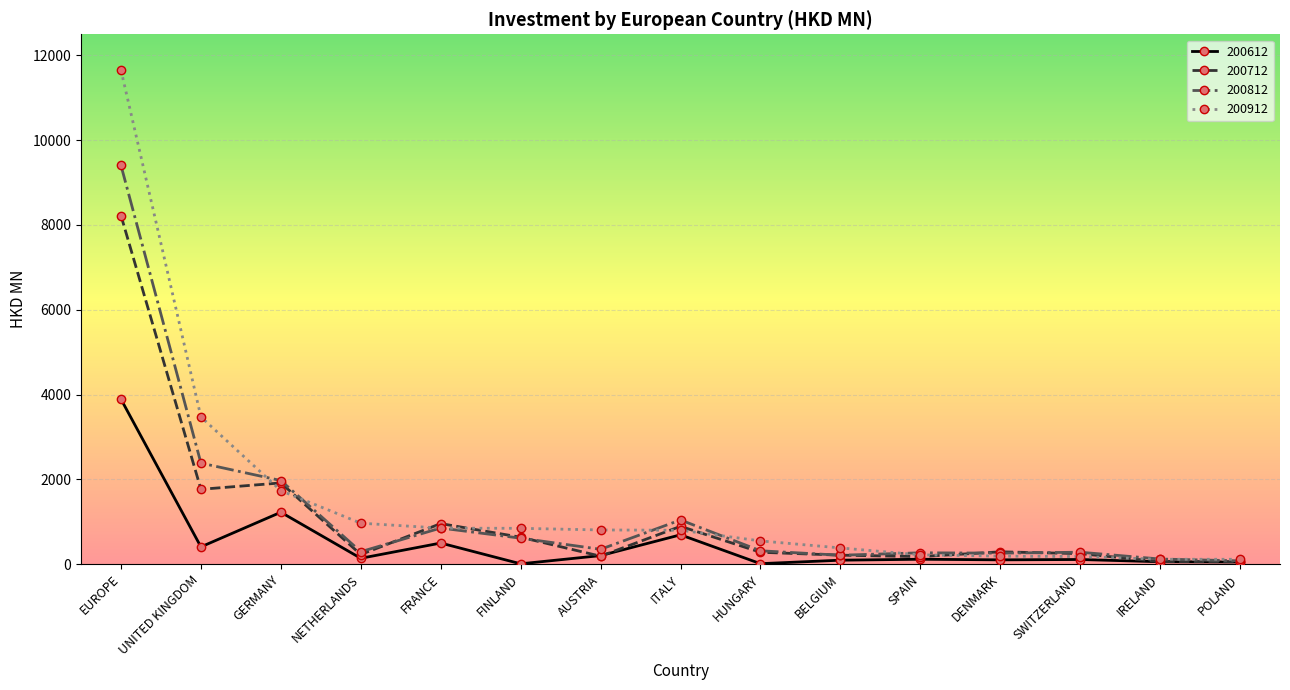

Which series has the widest spread of values?

200912